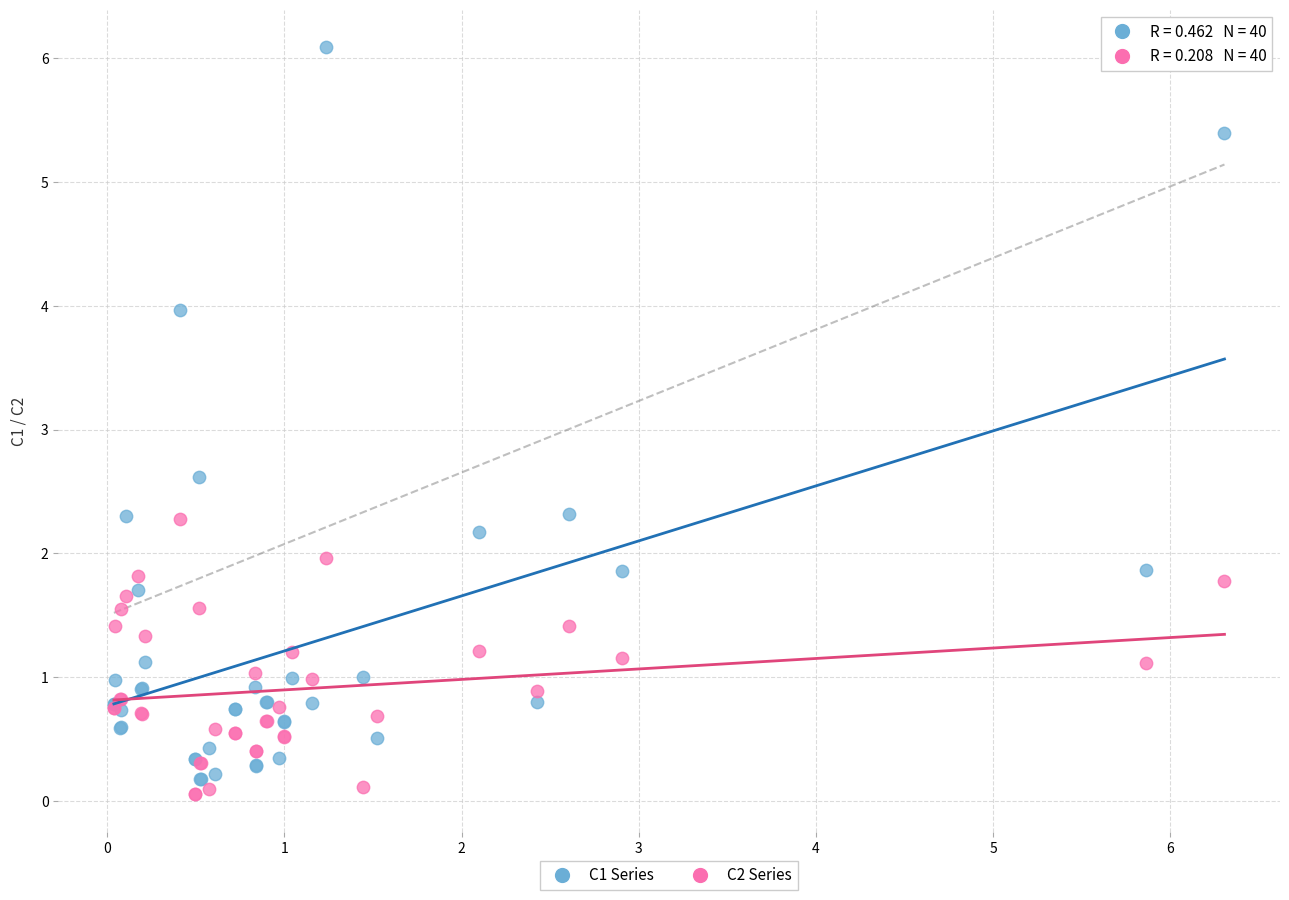

Which series has the largest Y range (max minus min)?

C1 Series